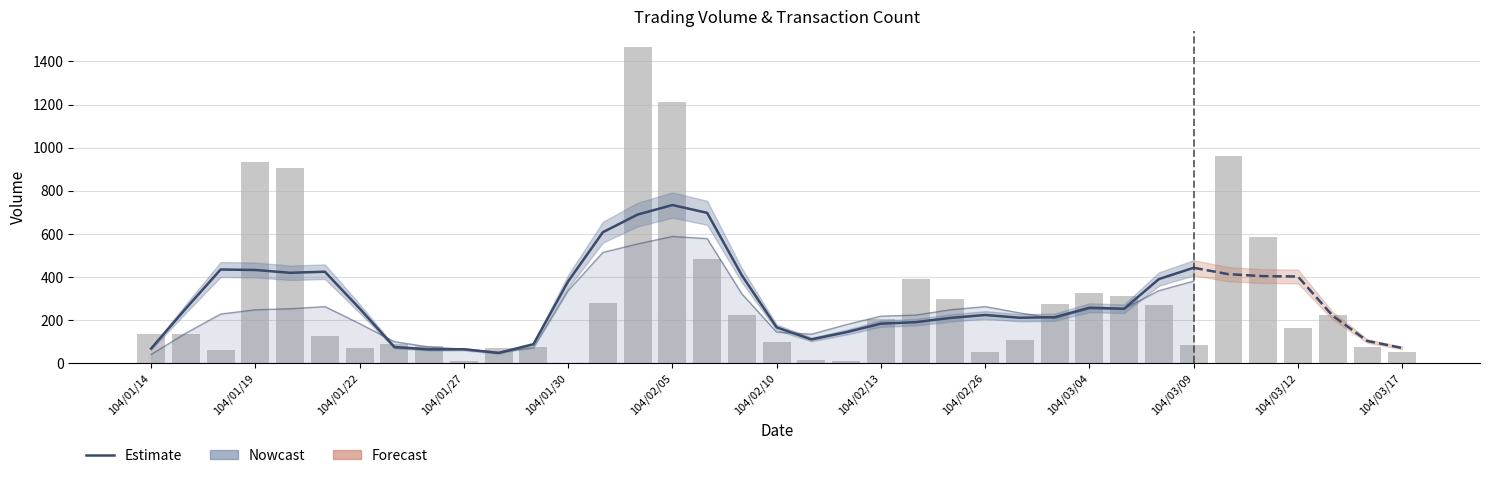

What is the value of the 1st bar from the left?

136